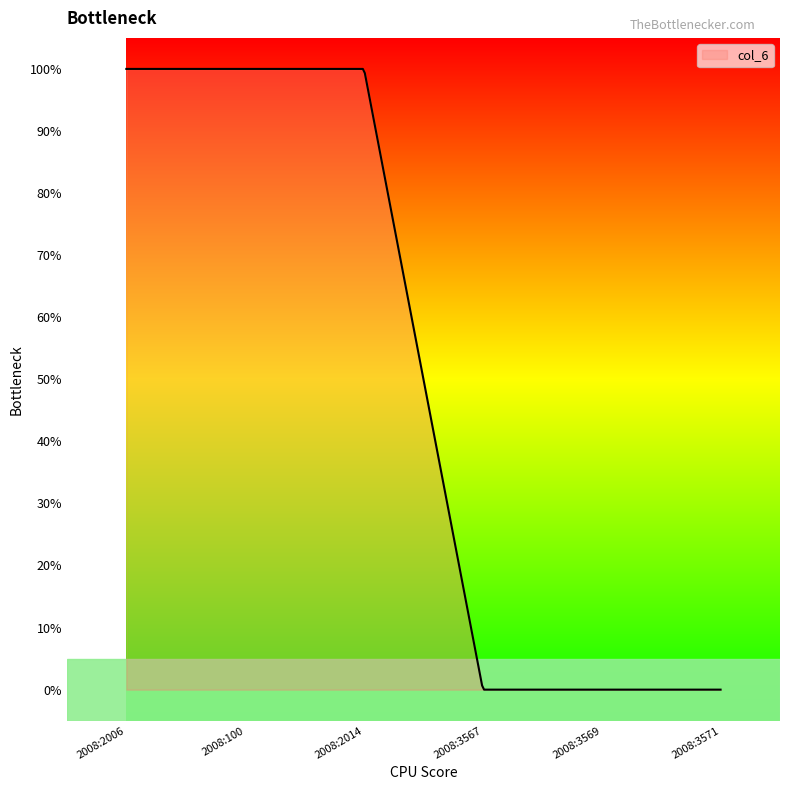

Where is the data nearest to the value 0?

2008:3567